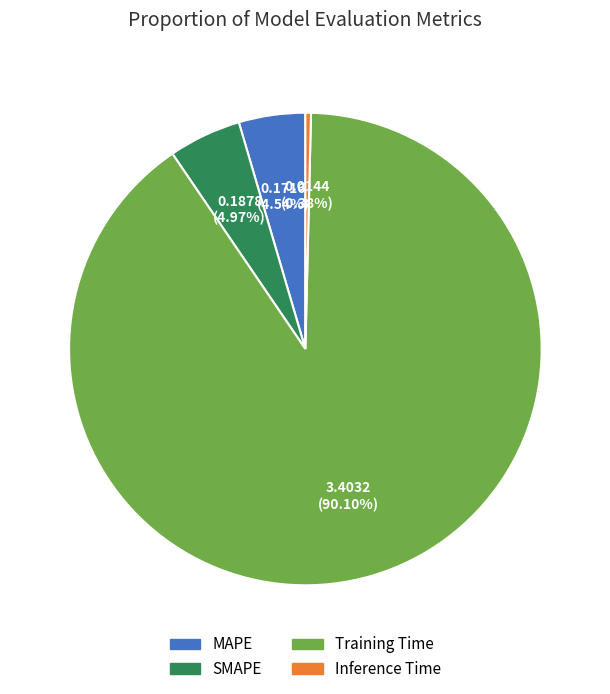

What percentage is NOT represented by Inference Time?

99.6%